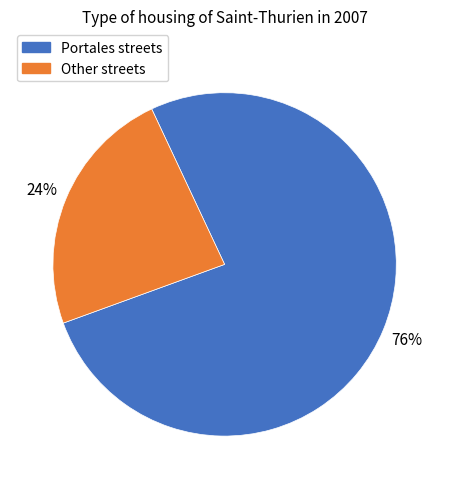

Does any single category account for the majority?

Yes